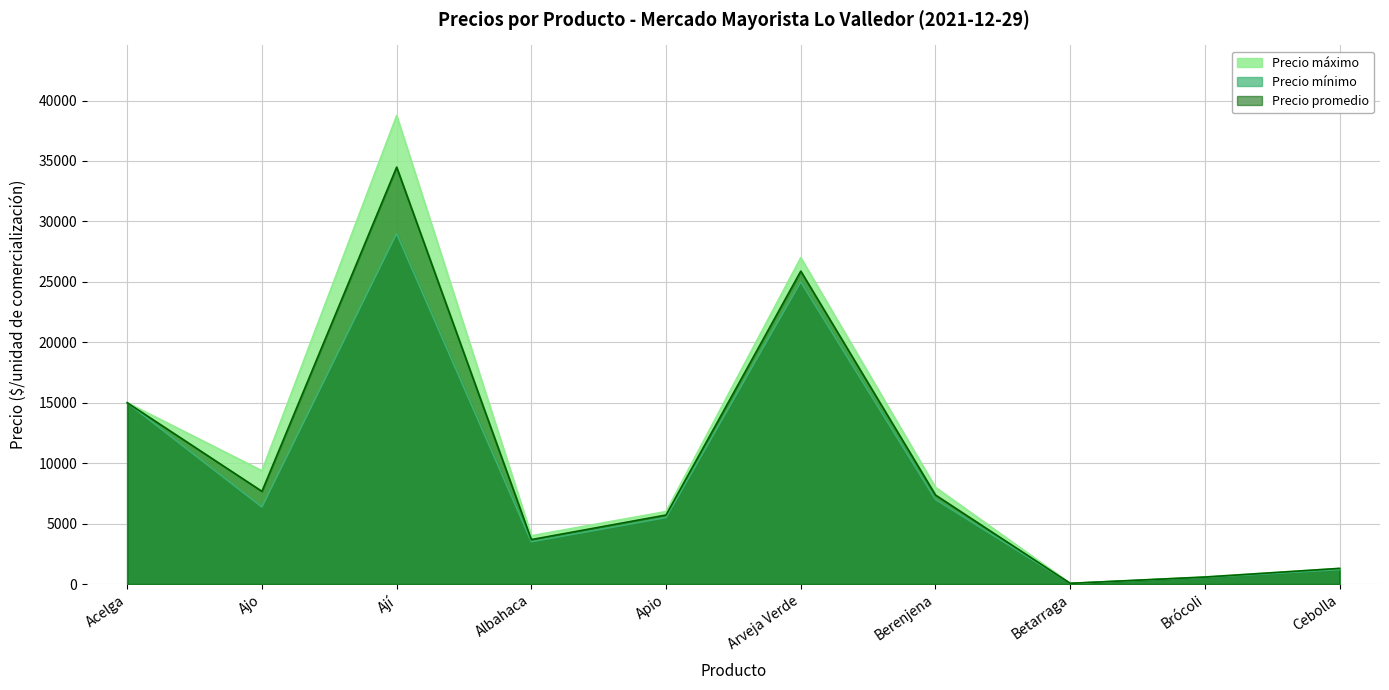

Where is the first local minimum for Precio mínimo?

Ajo